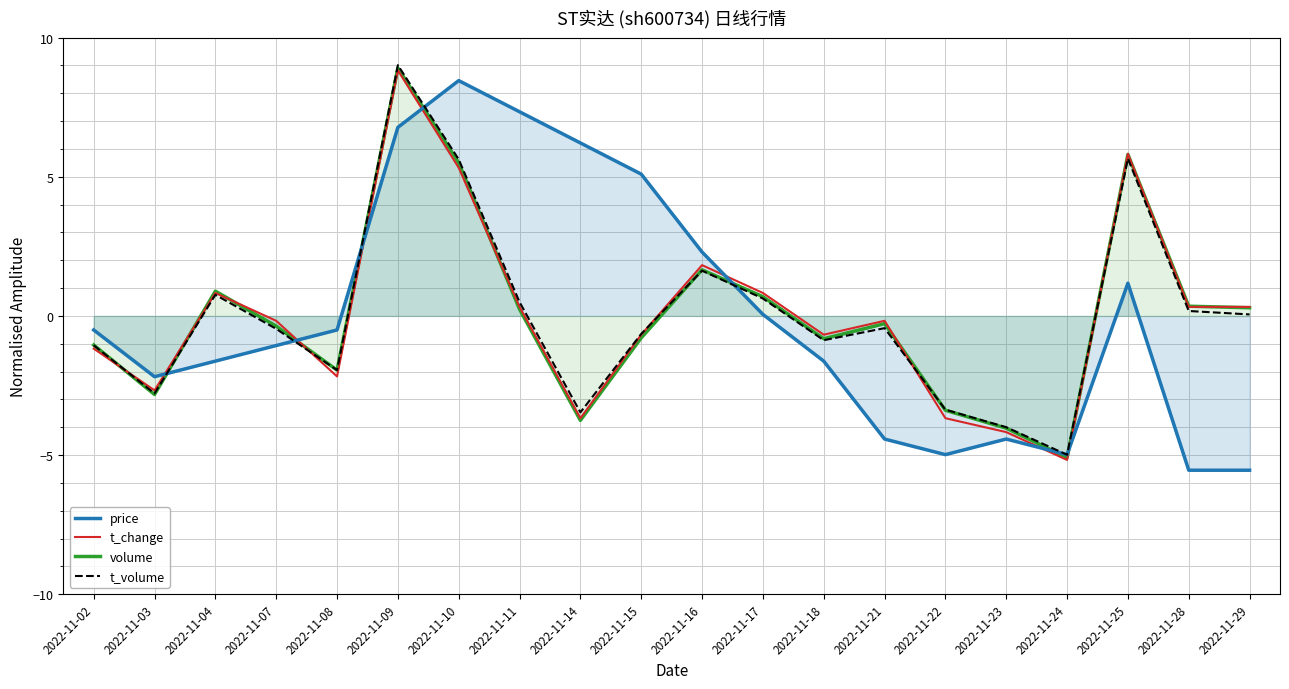

Which category has the lowest value in the volume series?

2022-11-24